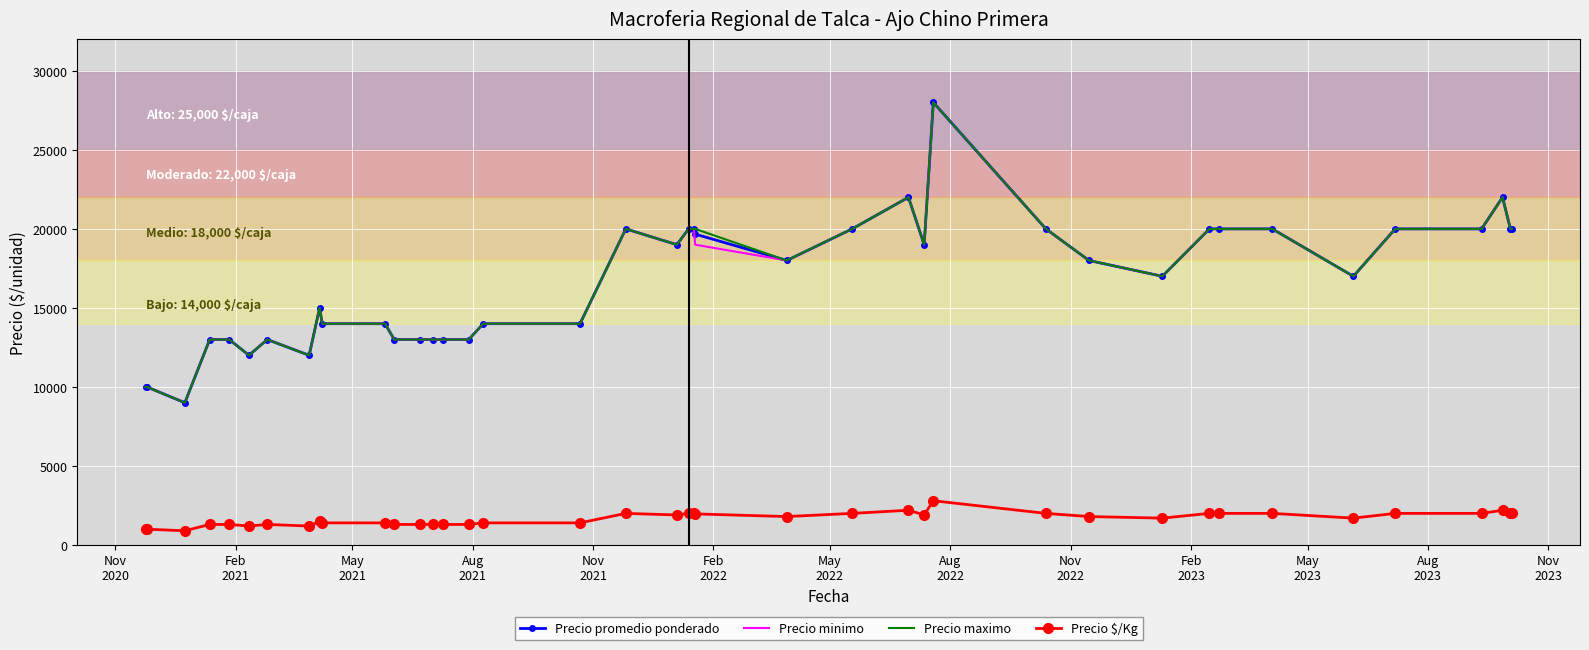

What is the maximum value for Precio promedio ponderado?

28000